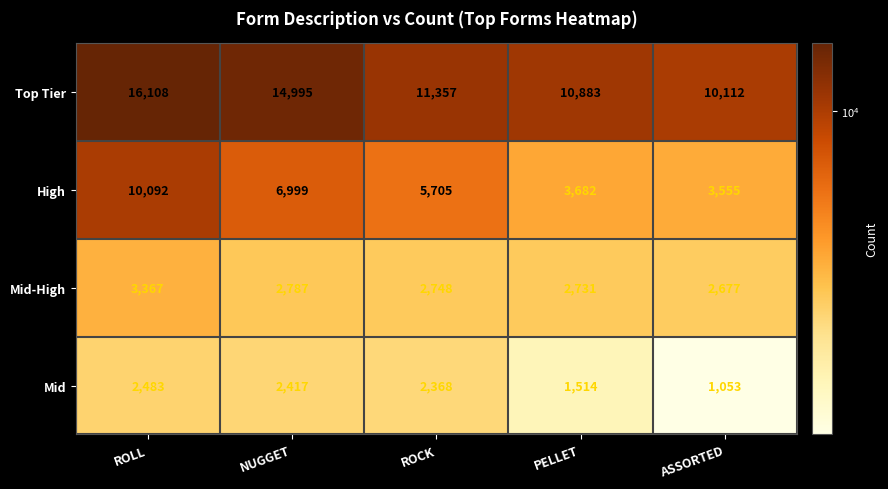

Reading right to left, list all the values displayed in this chart.

Top Tier: ASSORTED=10112	PELLET=10883	ROCK=11357	NUGGET=14995	ROLL=16108
High: ASSORTED=3555	PELLET=3682	ROCK=5705	NUGGET=6999	ROLL=10092
Mid-High: ASSORTED=2677	PELLET=2731	ROCK=2748	NUGGET=2787	ROLL=3367
Mid: ASSORTED=1053	PELLET=1514	ROCK=2368	NUGGET=2417	ROLL=2483